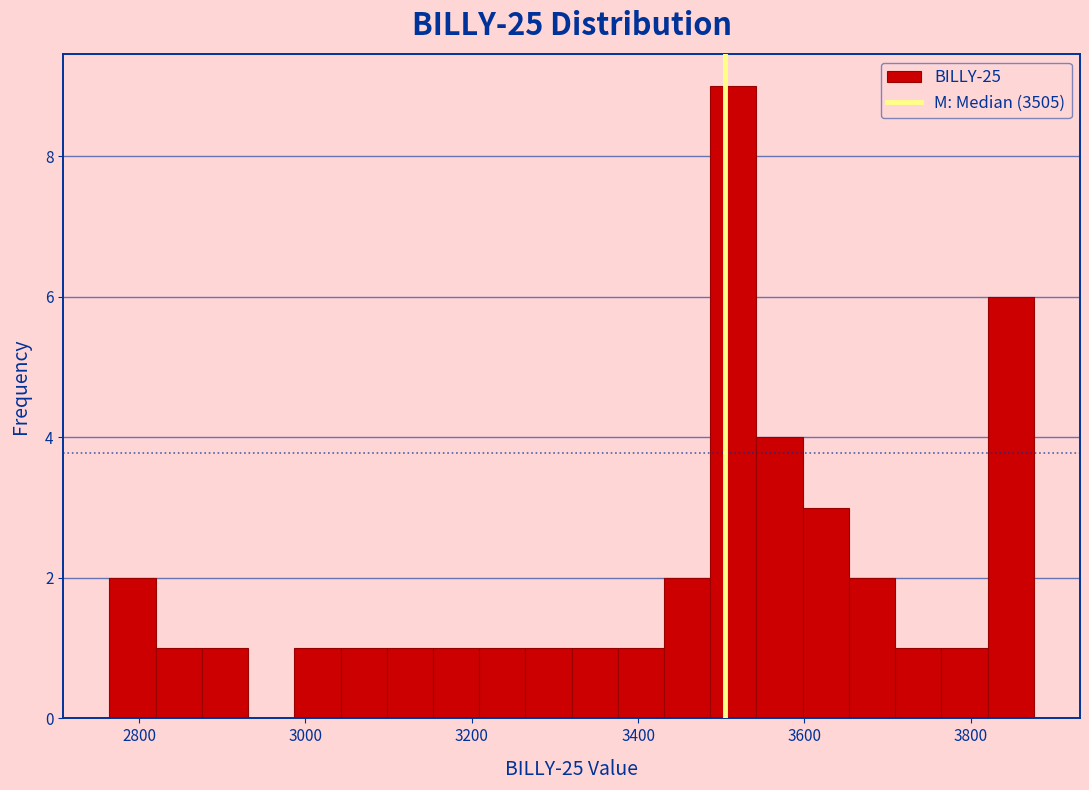

Around what value on the x-axis is the tallest bar? Give the approximate position of its centre, as read against the axis.

3520